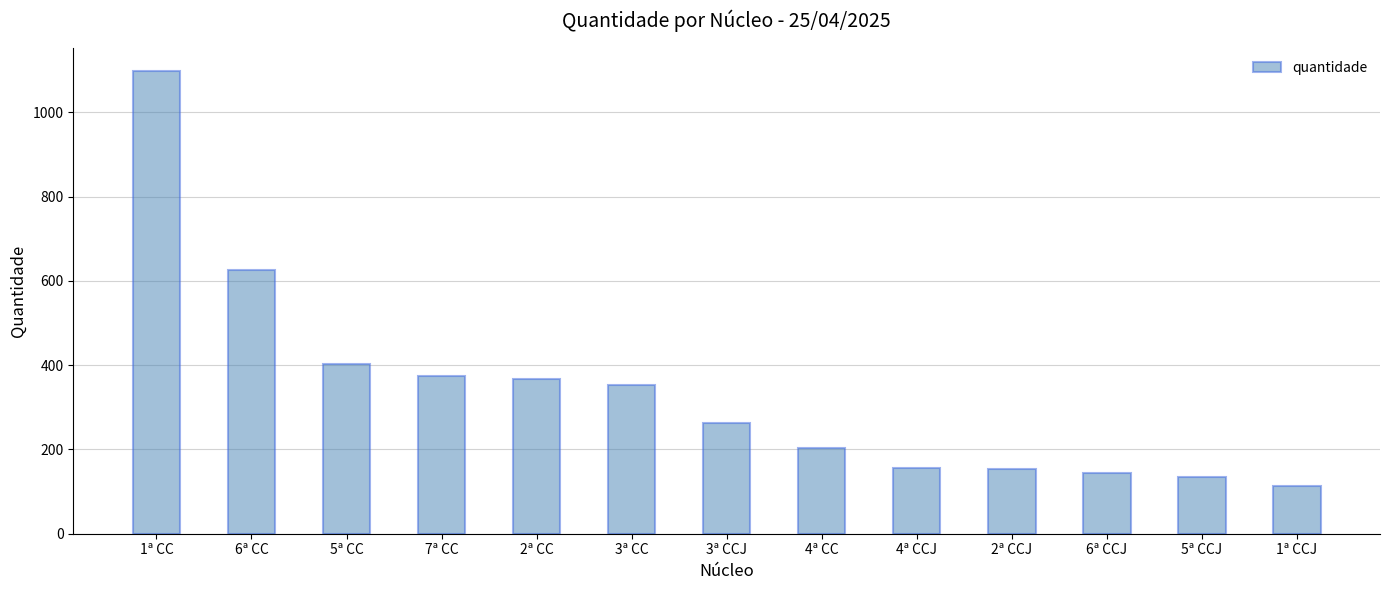

The value at 4ª CCJ is 157. True or false?

True